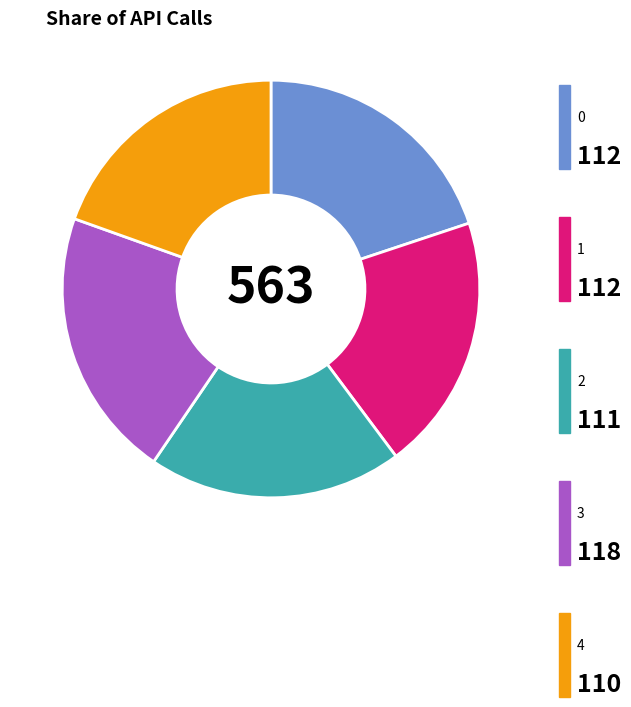

Is there a majority slice in this chart?

No